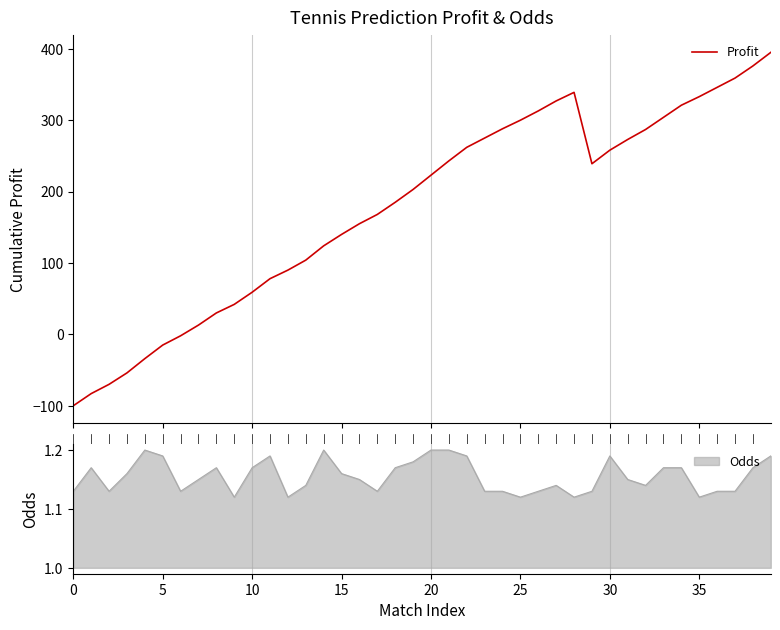

What is the sum of all values?

7094.0